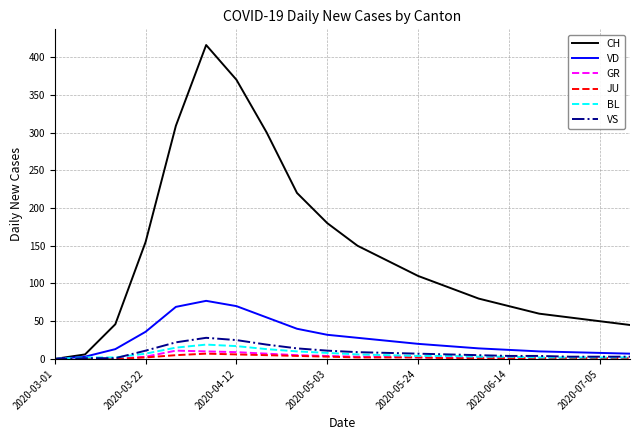

True or false: JU has more than 0 points higher than both neighbors.

True